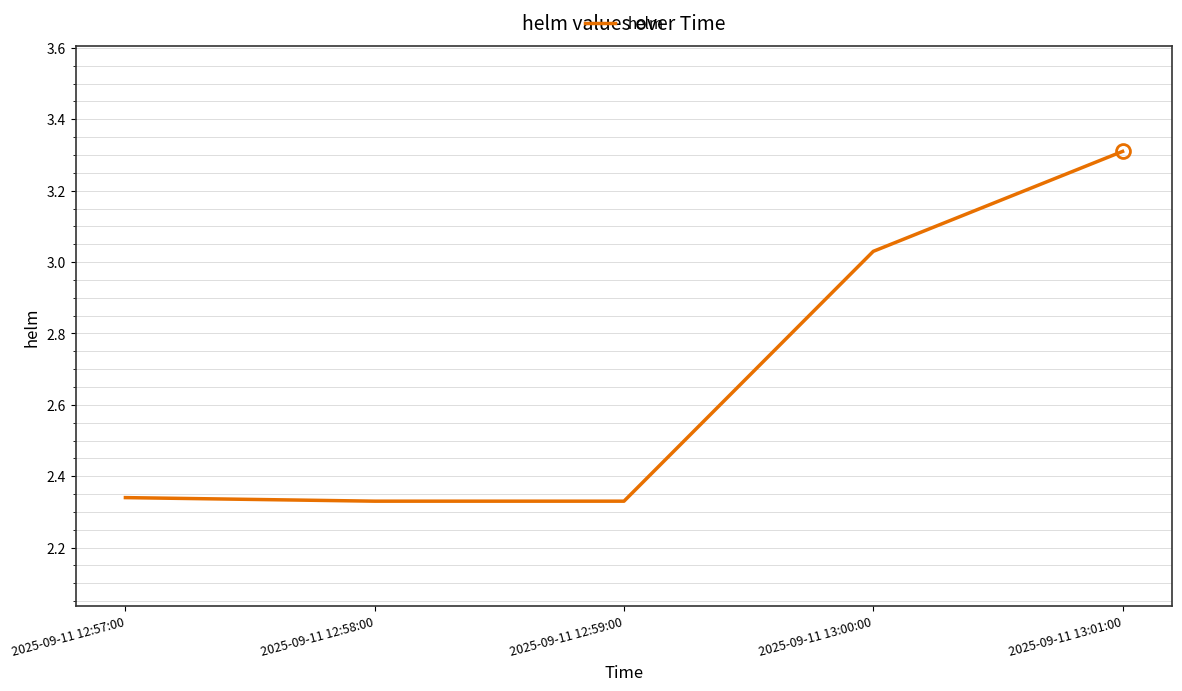

How many lines are shown in the chart?

1